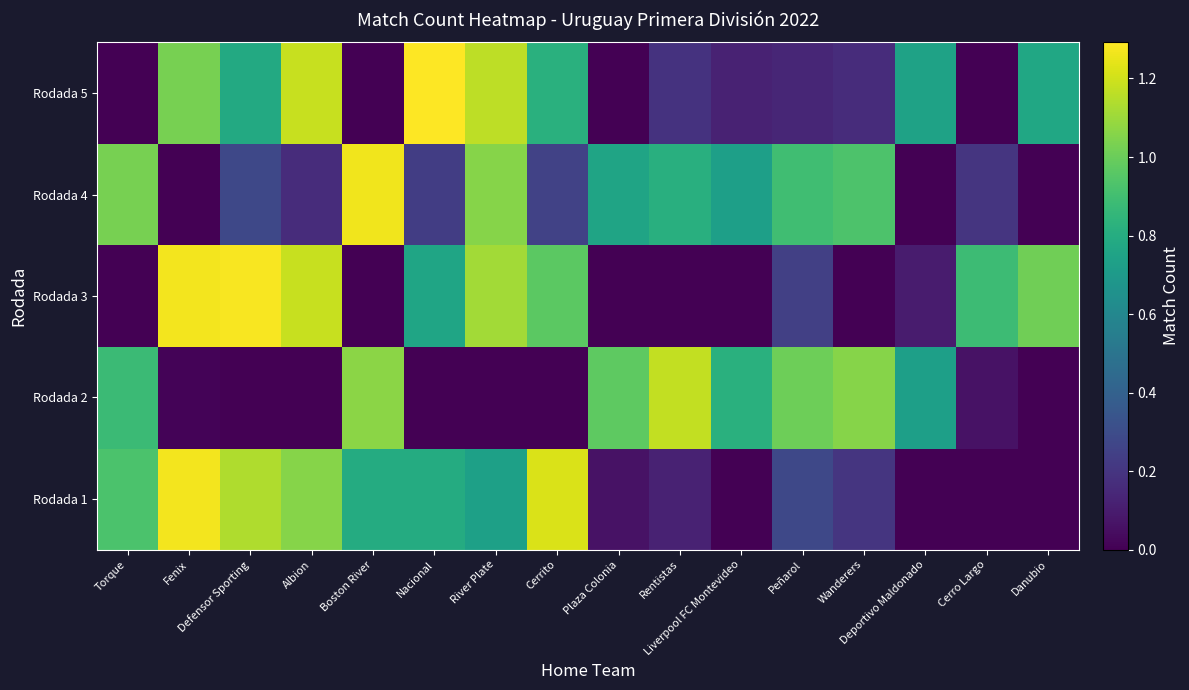

Count the number of data series in this chart.

5